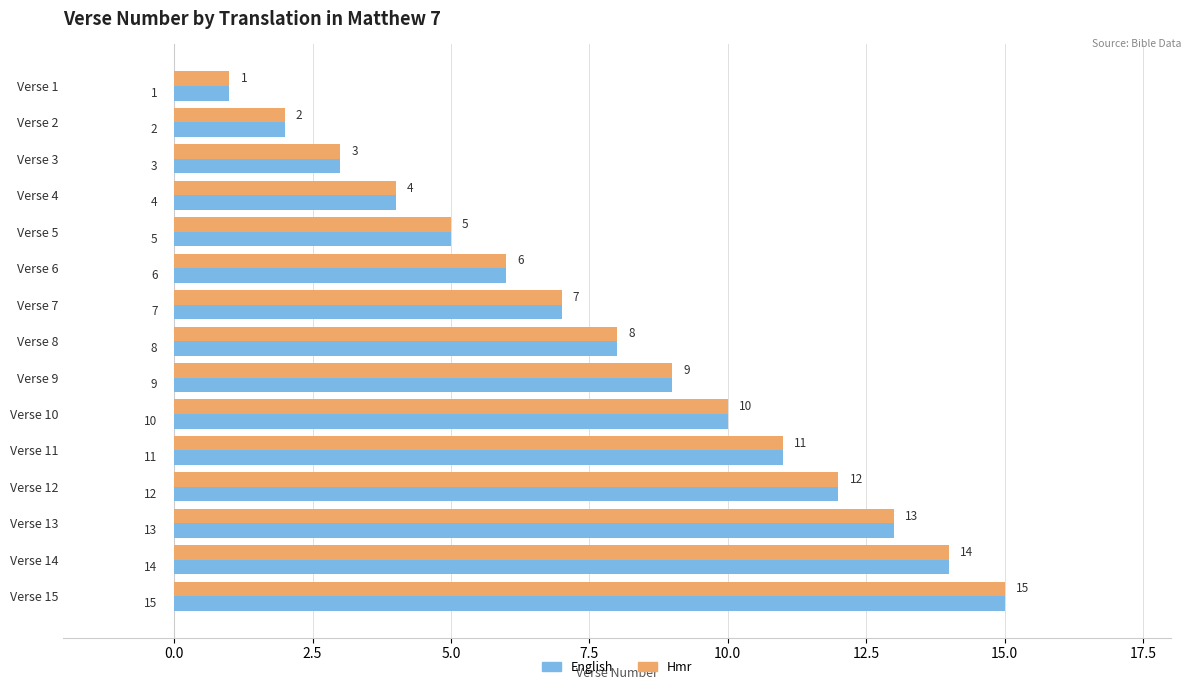

Read the English value at Verse 3.

3